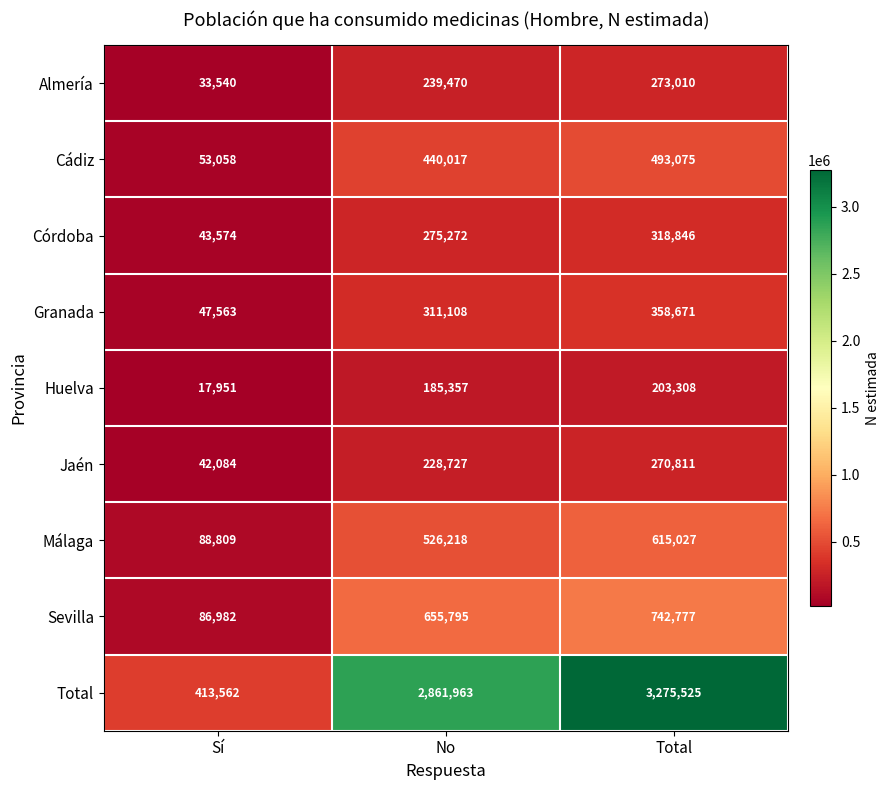

Which series has the largest total across all categories?

Total